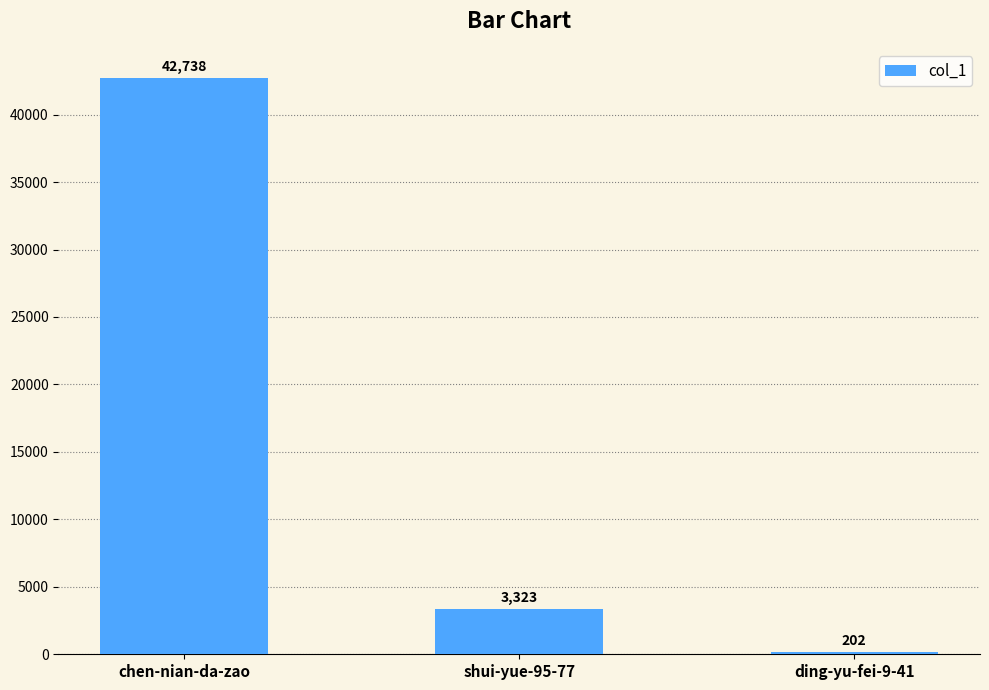

Are the bars horizontal?

No